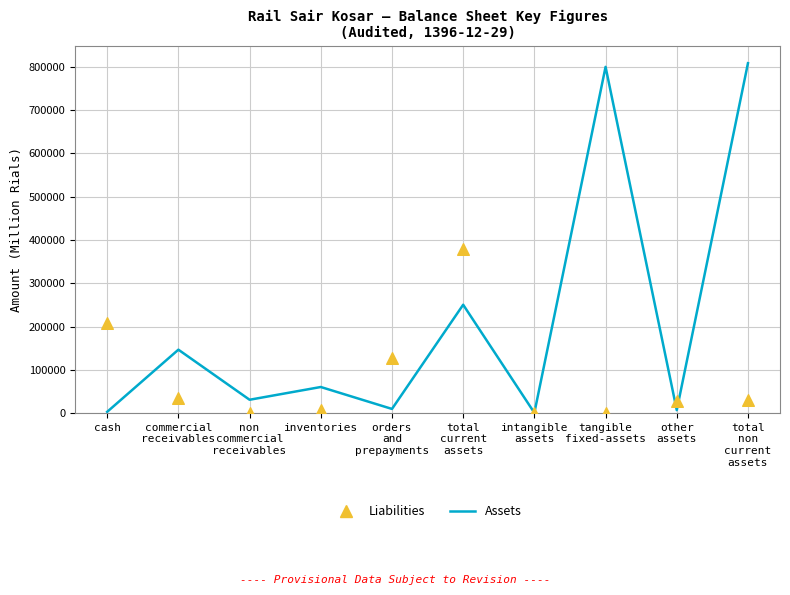

At which category is the sum across all series the highest?

total
non
current
assets